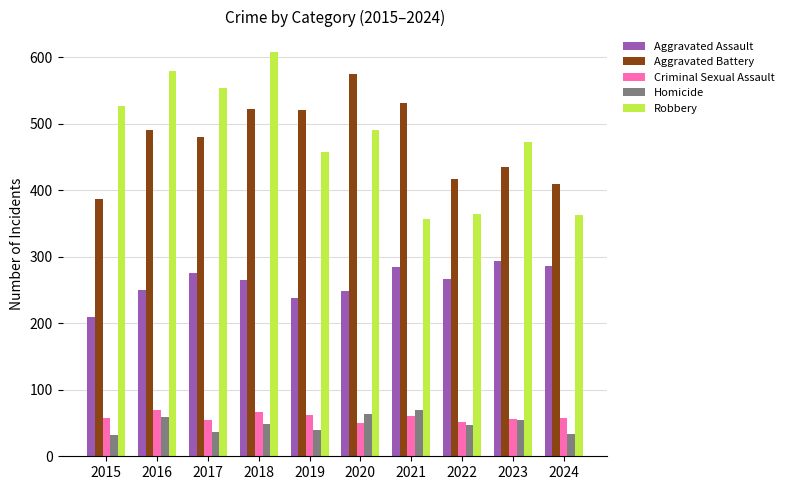

The Aggravated Battery series shows 178 at 2018. True or false?

False